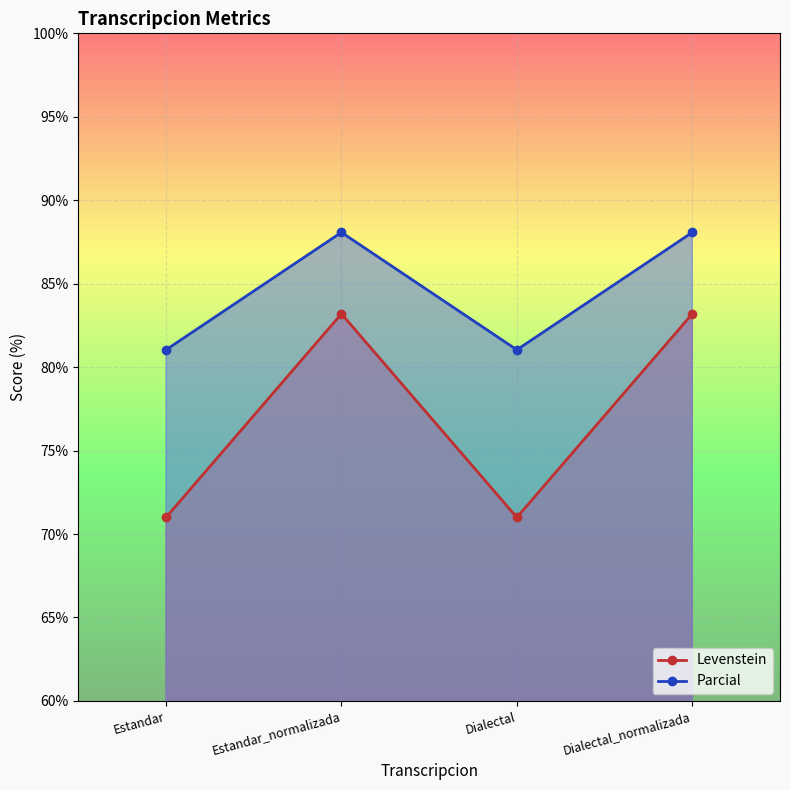

What is the label of the 3rd point from the left?

Dialectal